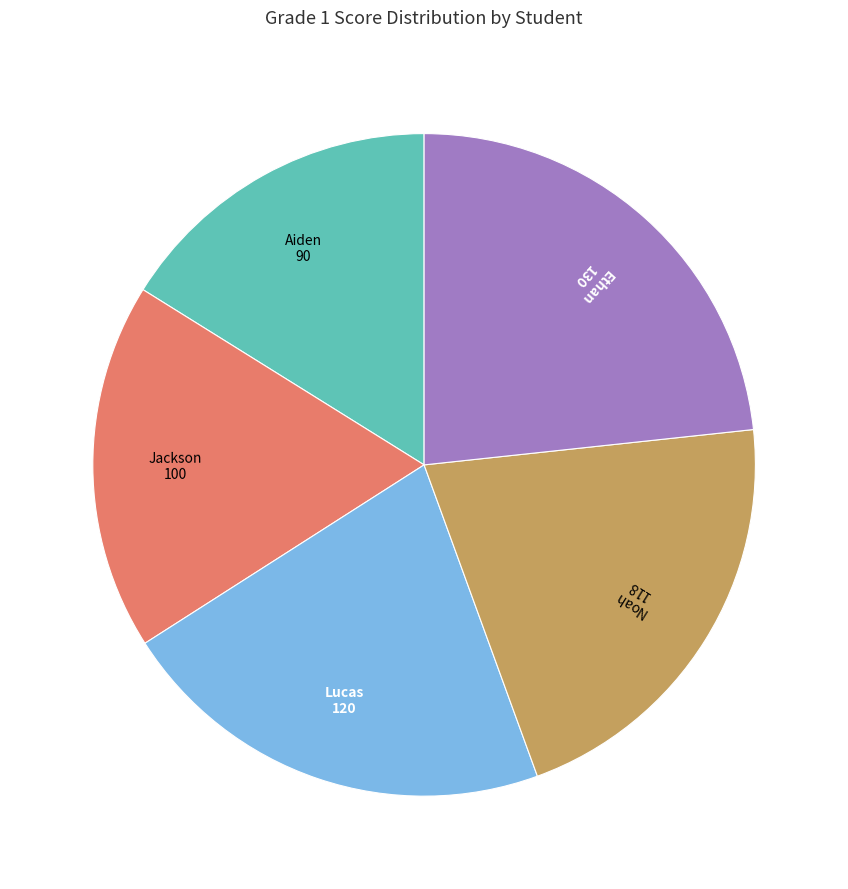

Does any single category account for the majority?

No